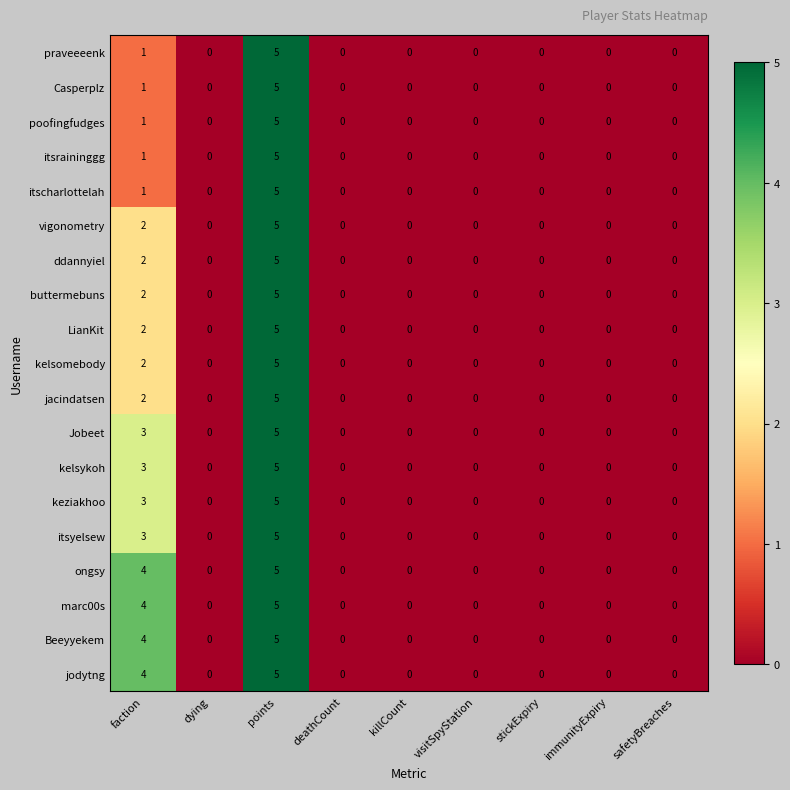

The value of itscharlottelah at points is 8. True or false?

False